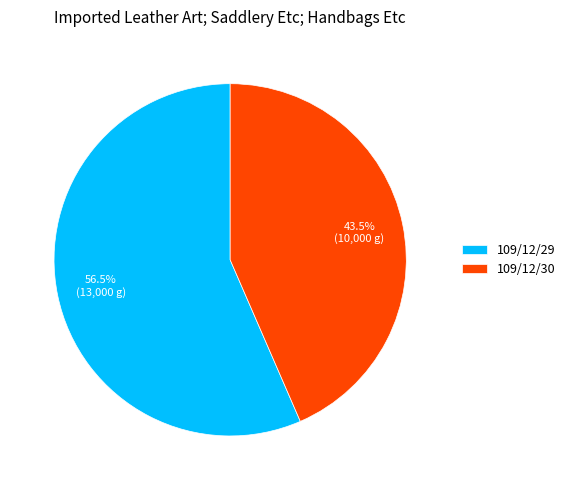

Between 109/12/29 and 109/12/30, which is larger?

109/12/29